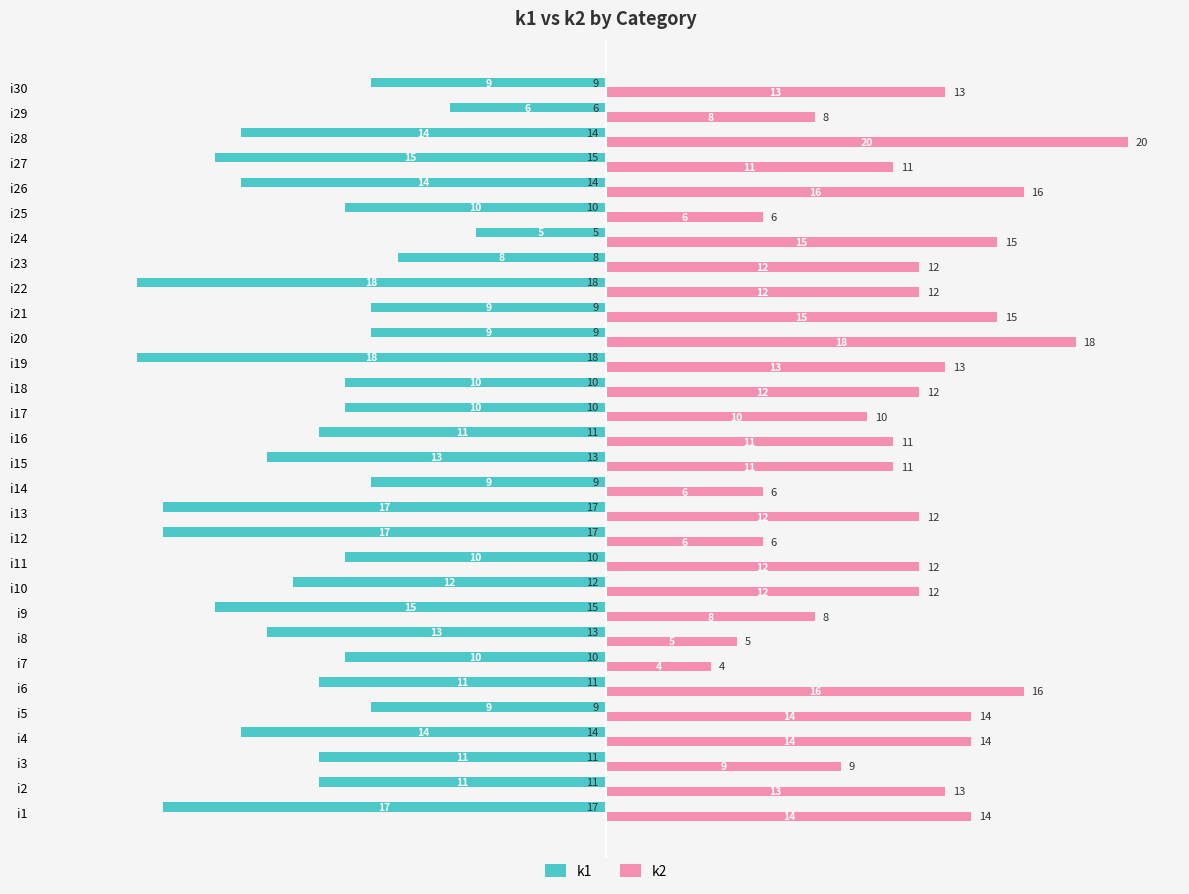

What are all the series names shown in the legend?

k1, k2